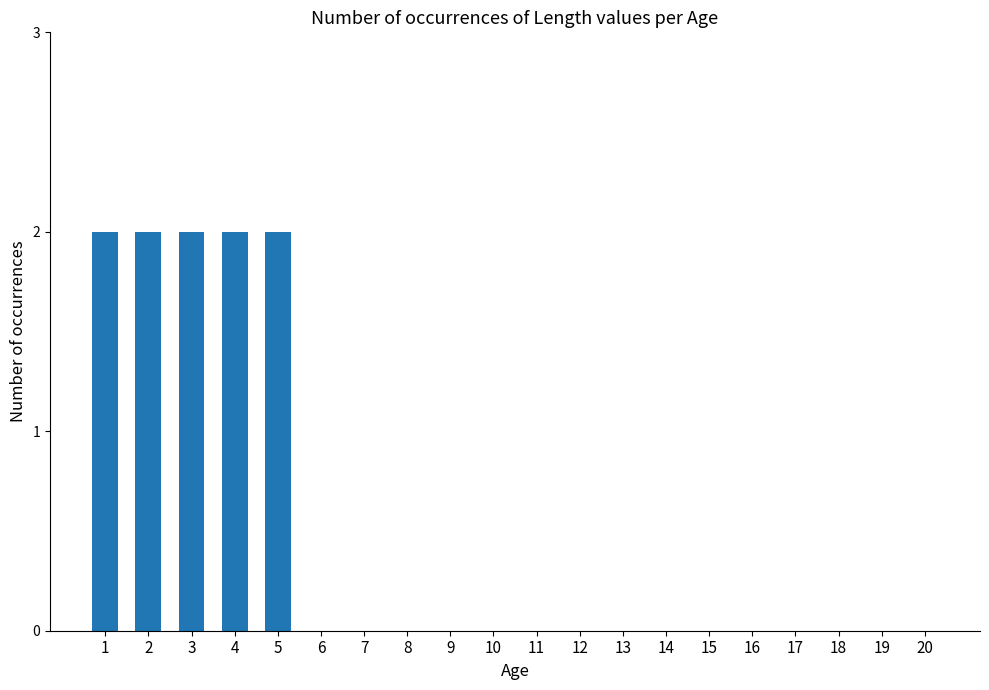

The chart shows a value of 0 at 10. True or false?

True